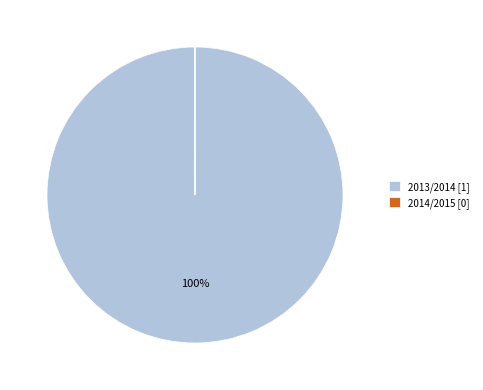

The 2013/2014 [1] slice represents 93% of the pie. True or false?

False